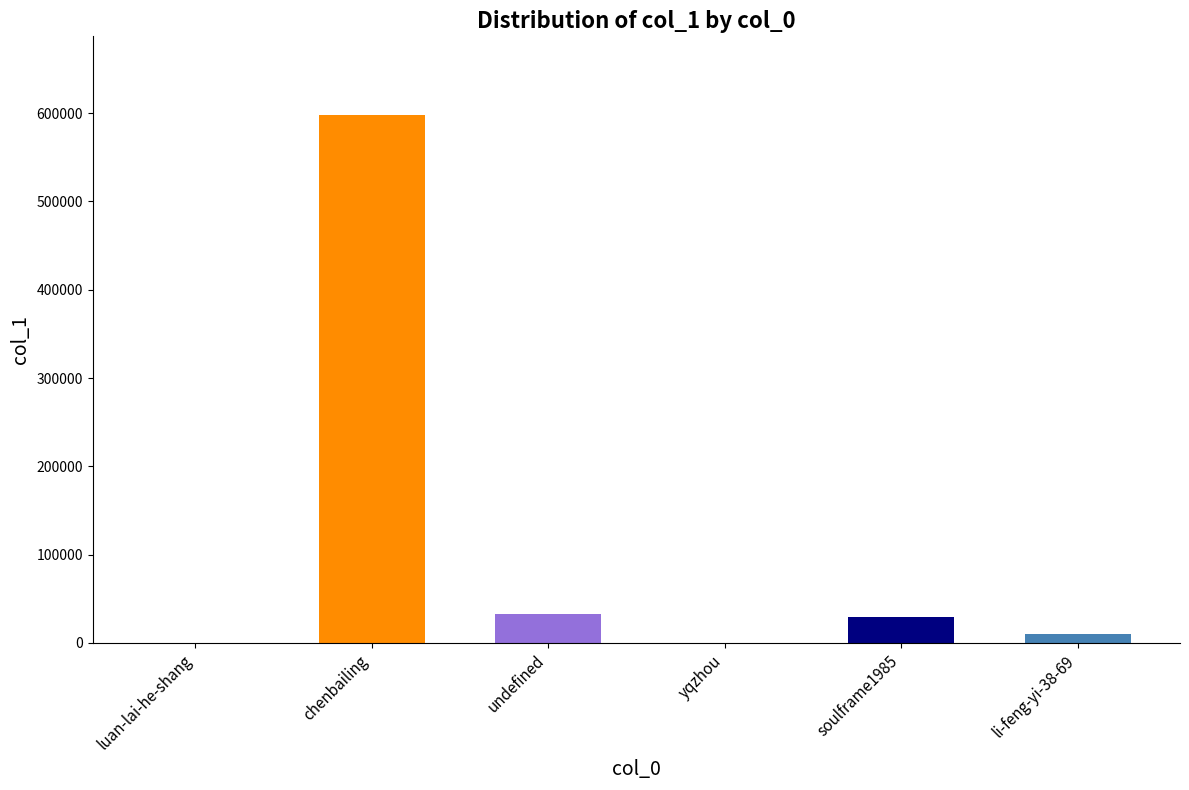

What is the change in value from undefined to li-feng-yi-38-69?

-22878